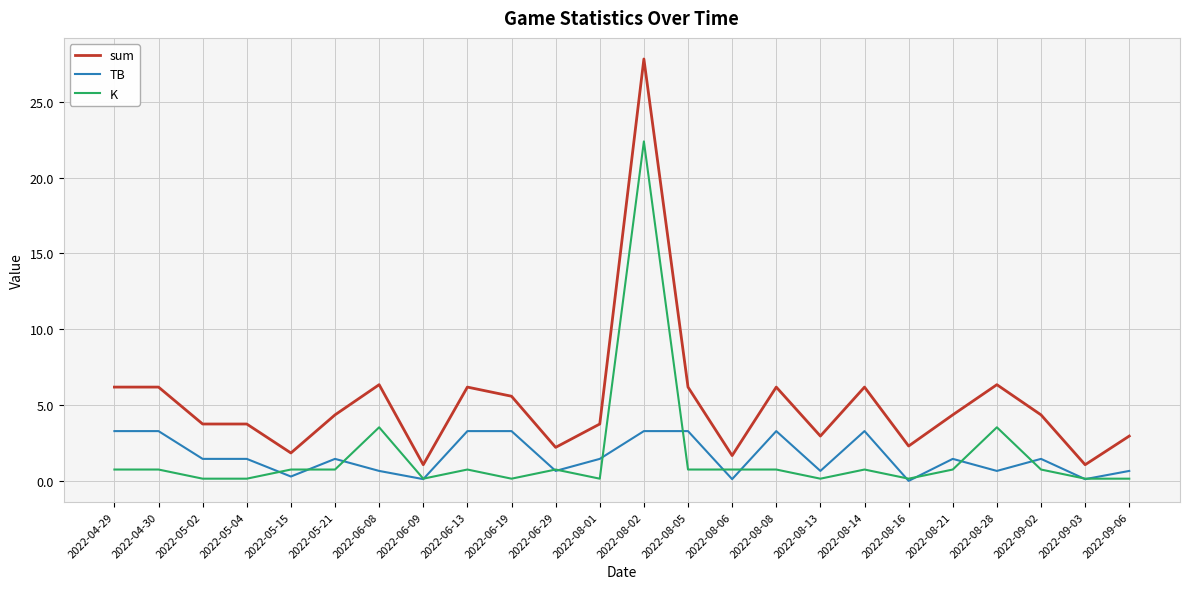

True or false: TB and K intersect in this chart.

True